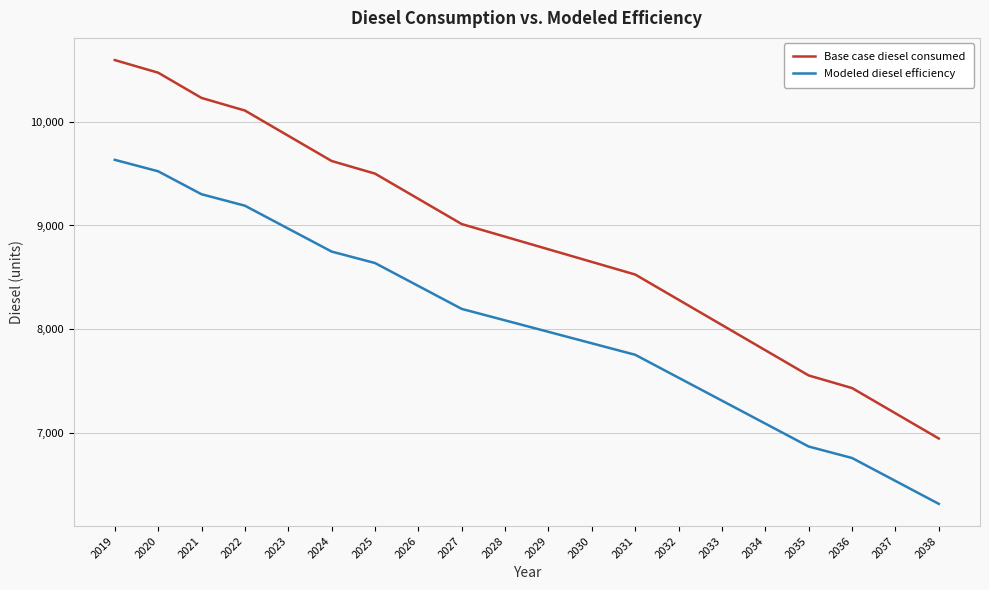

What is the total value across all series at 2034?

14881.8